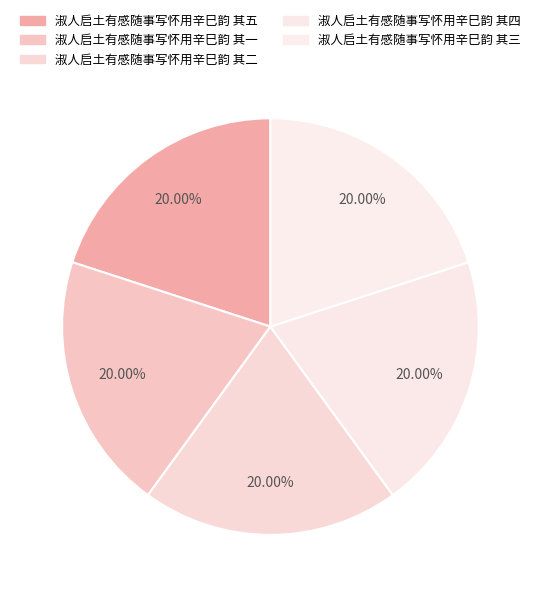

Does any single category account for the majority?

No